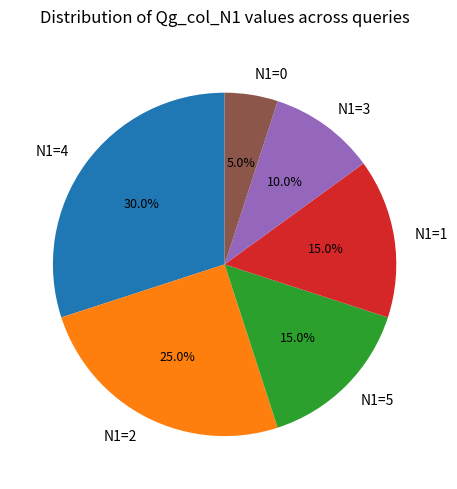

Combined, what portion of the pie is N1=5 and N1=4?

45.0%